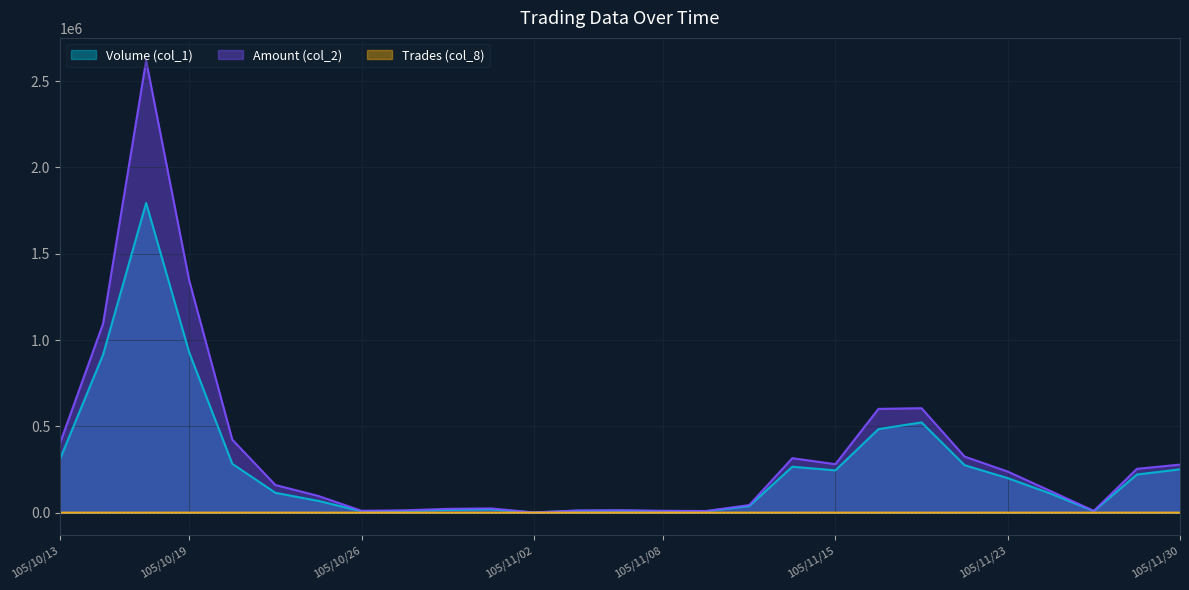

Which category has the lowest value across all series?

105/11/02